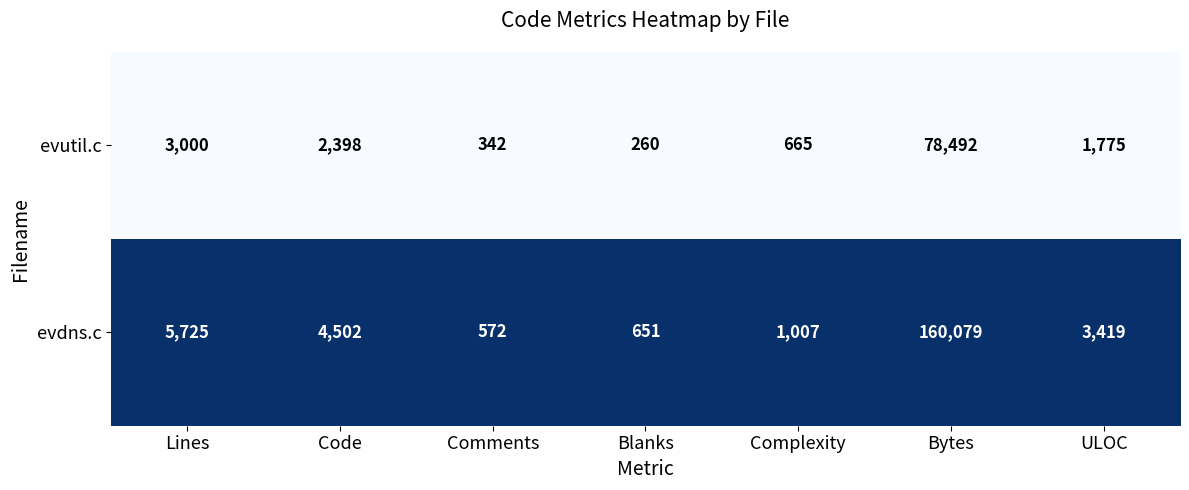

What is the total value across all series at Bytes?

238571